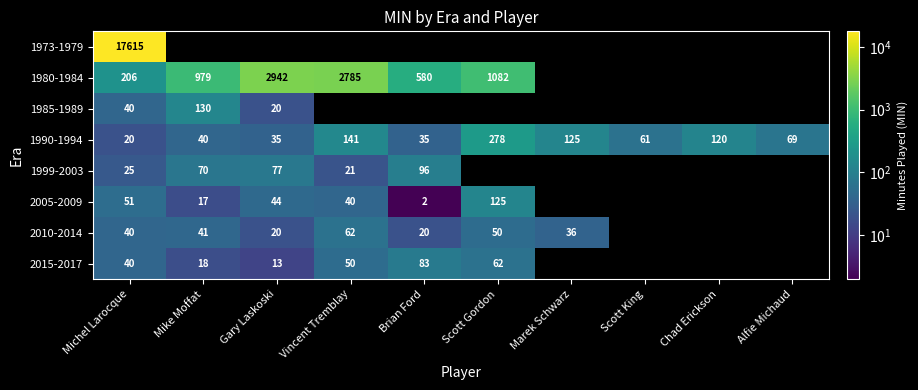

What is the average value of the 1990-1994 series?

92